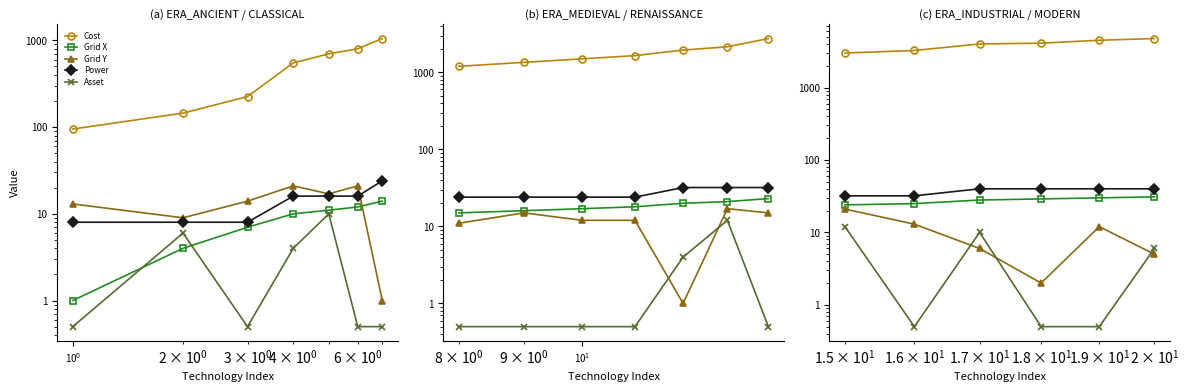

Reading left to right, extract all data points from this chart.

Cost: 3000.0	3250.0	4000.0	4100.0	4500.0	4750.0
Grid X: 24.0	25.0	28.0	29.0	30.0	31.0
Grid Y: 21.0	13.0	6.0	2.0	12.0	5.0
Power: 32.0	32.0	40.0	40.0	40.0	40.0
Asset: 12.0	0.5	10.0	0.5	0.5	6.0